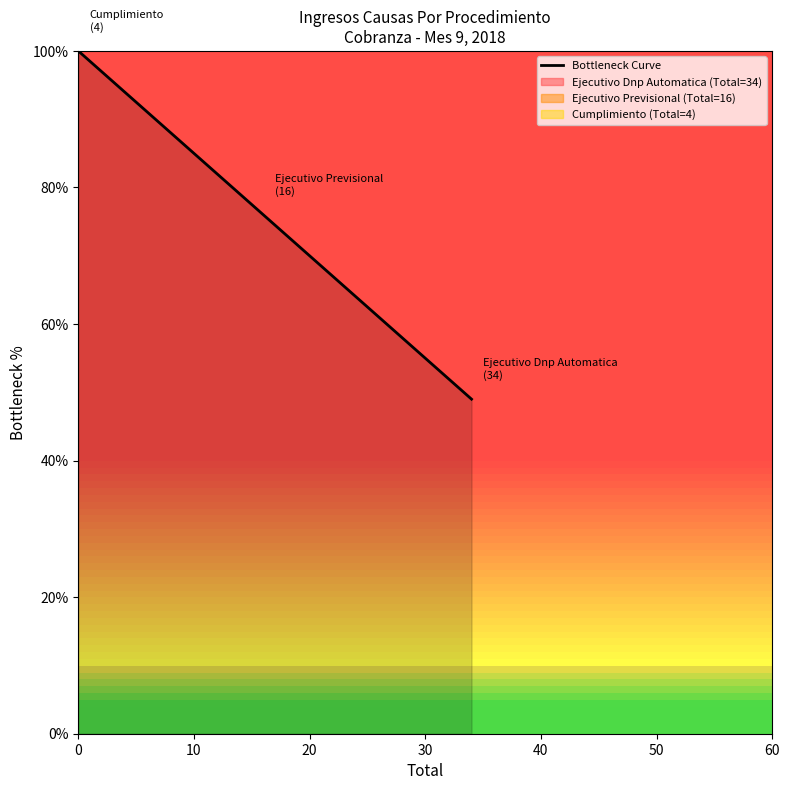

What is the lowest value of the Bottleneck Curve series?

49